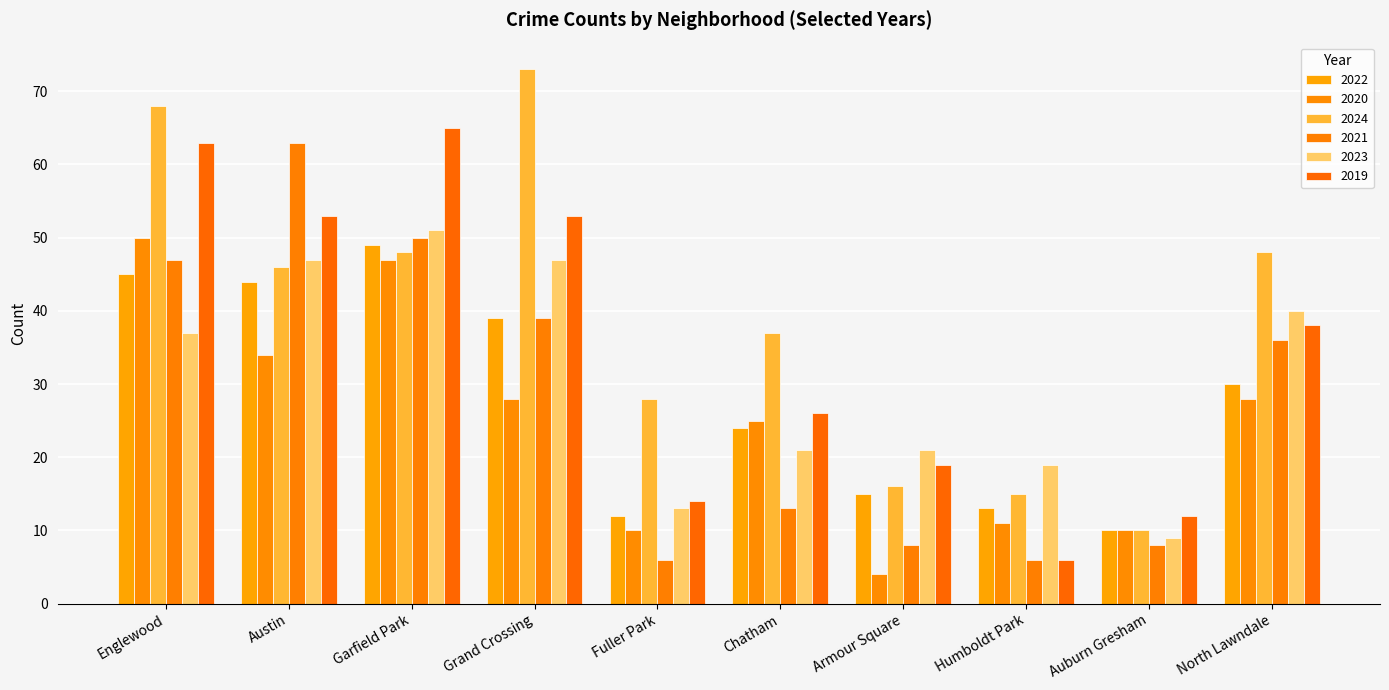

Where is 2024 nearest to the value 41?

Chatham